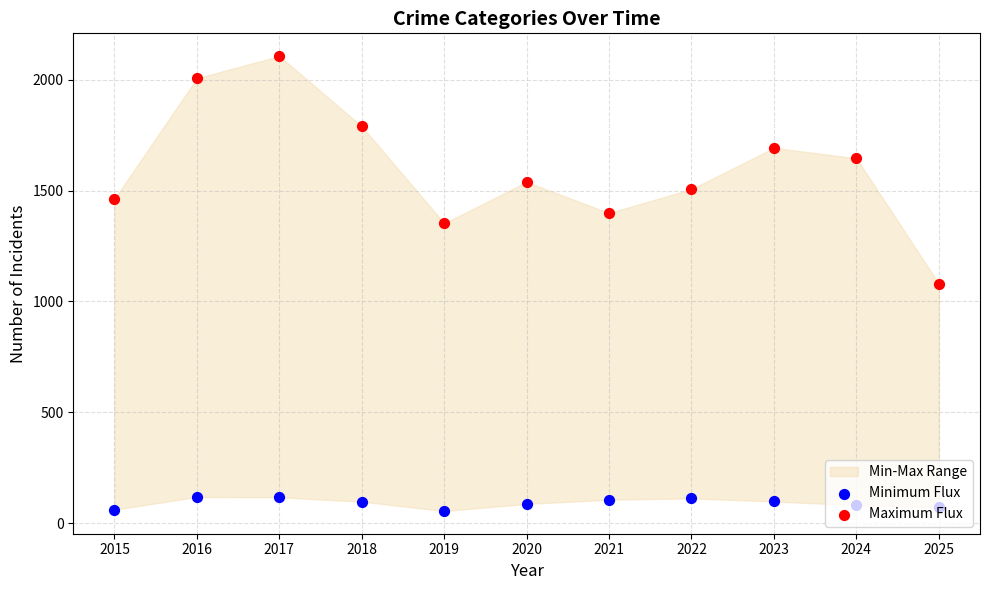

What are all the series names shown in the legend?

Minimum Flux, Maximum Flux